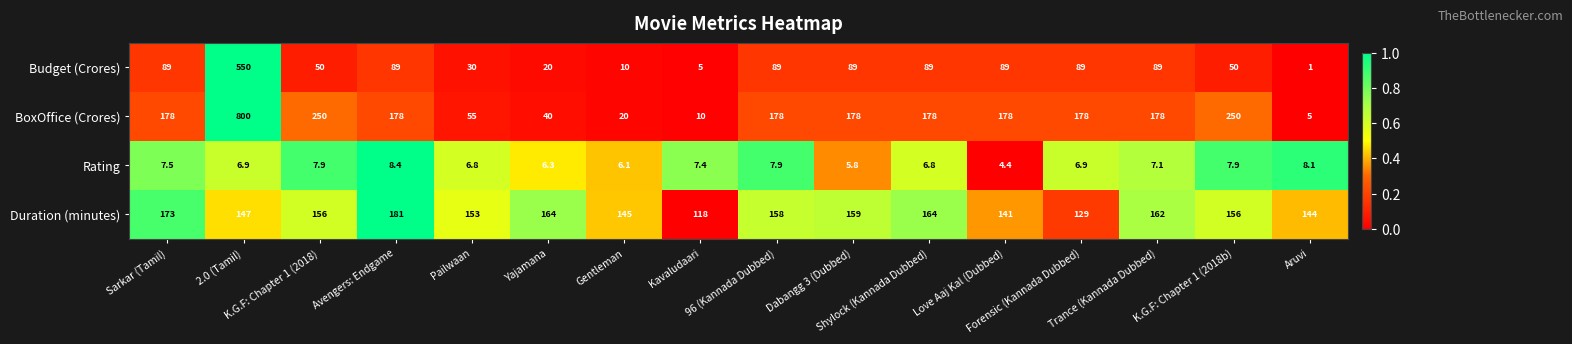

What is the difference between the maximum and minimum values in the Budget (Crores) series?

549.0